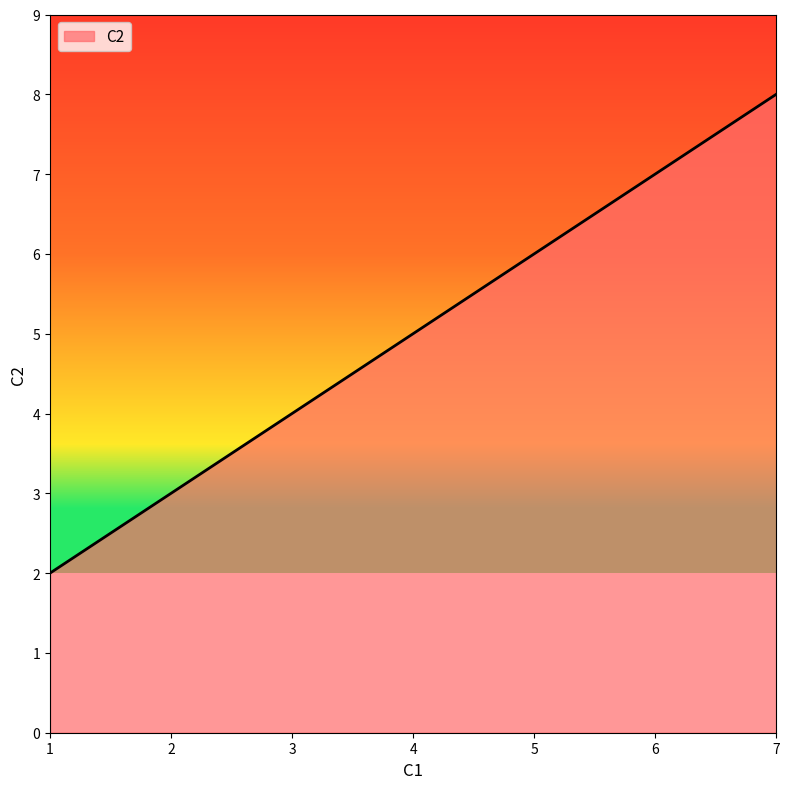

Reading left to right, extract all data points from this chart.

2	4	6	8